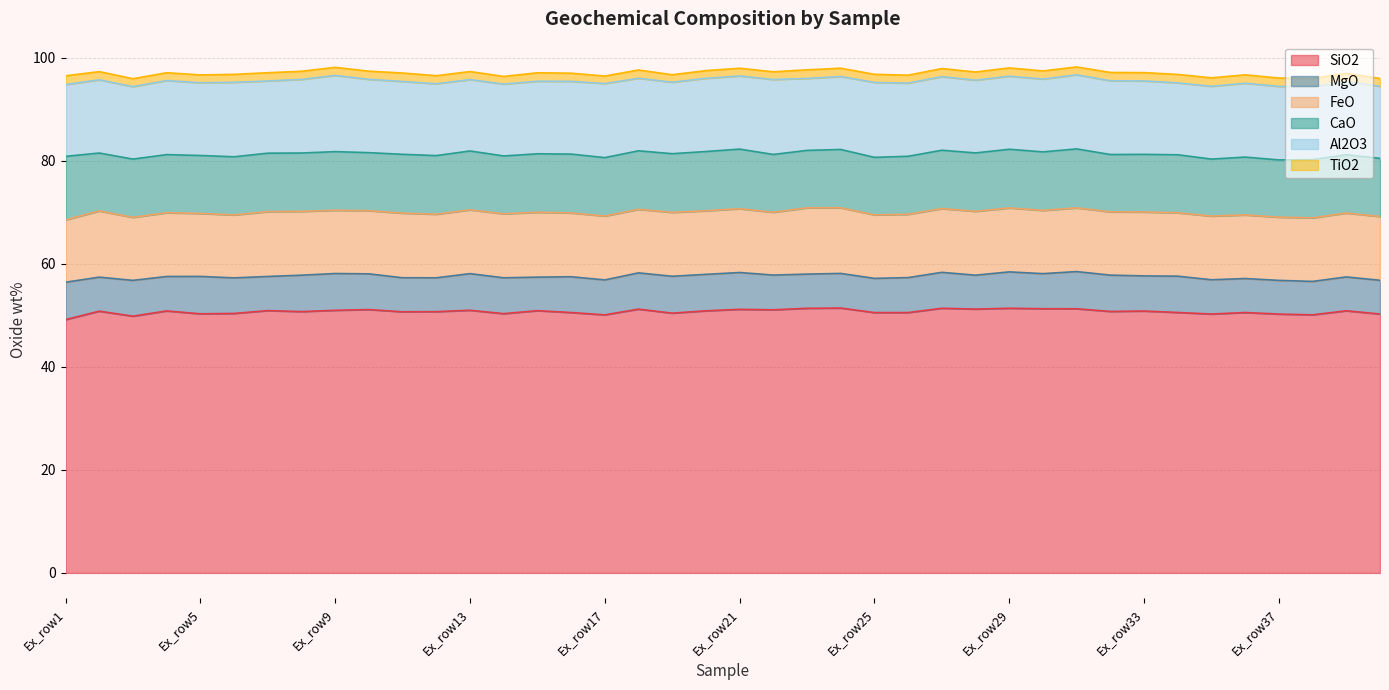

Which series changed the most between Ex_row2 and Ex_row17?

SiO2